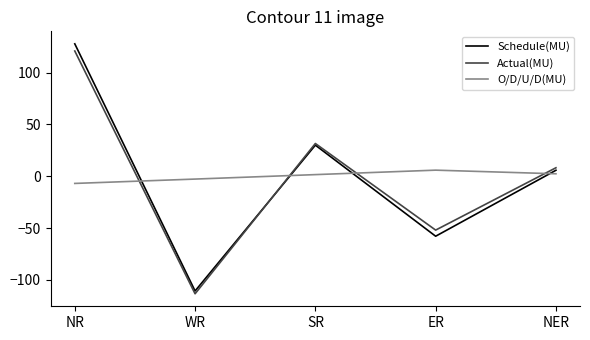

True or false: Schedule(MU) has more than 0 interior local peaks.

True